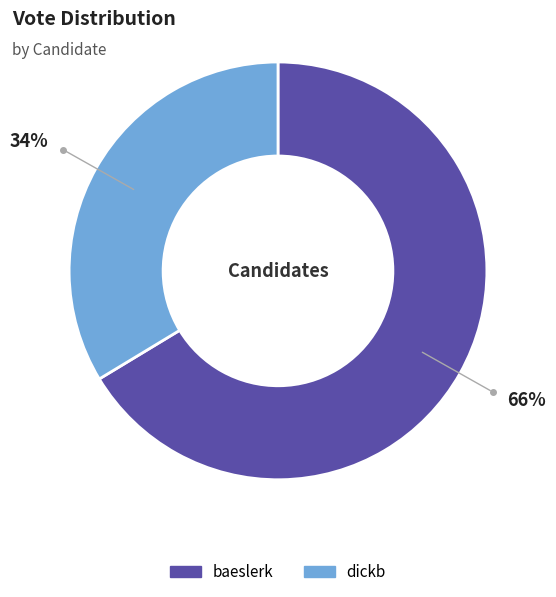

Is it true that dickb is 34% of the pie?

True